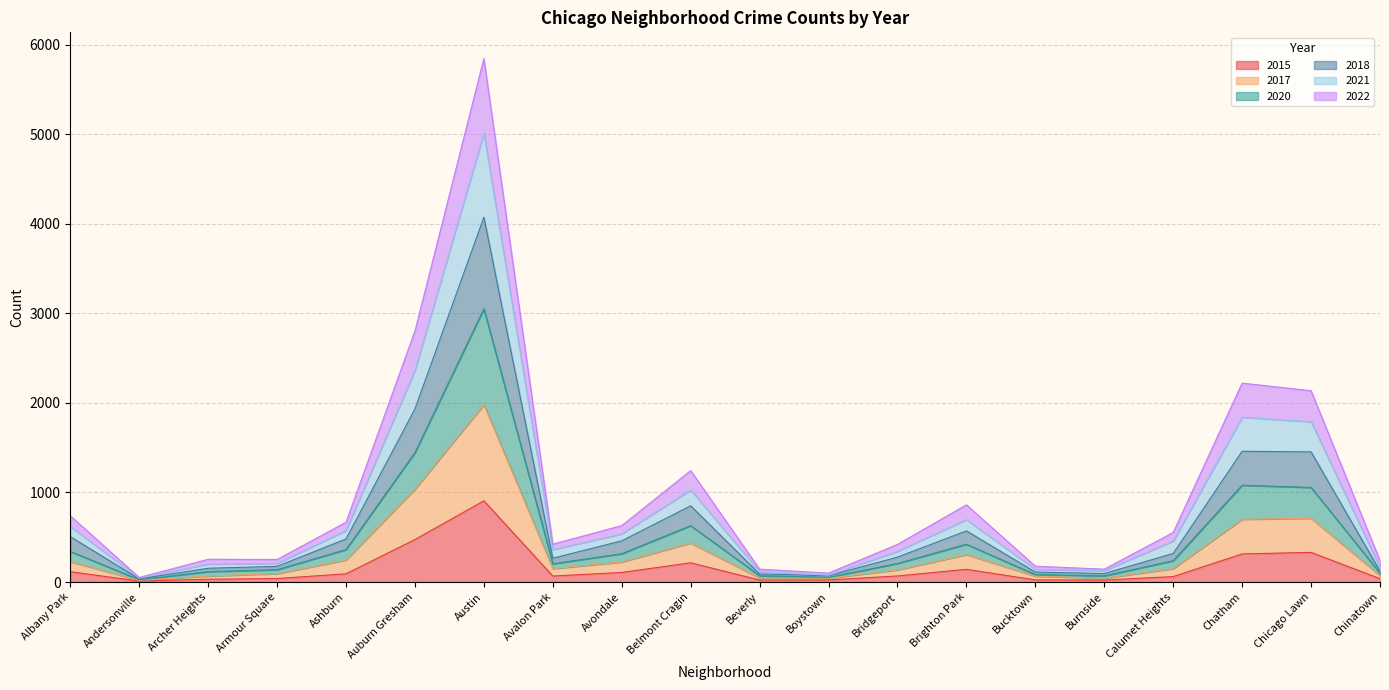

True or false: 2021 and 2018 intersect in this chart.

False